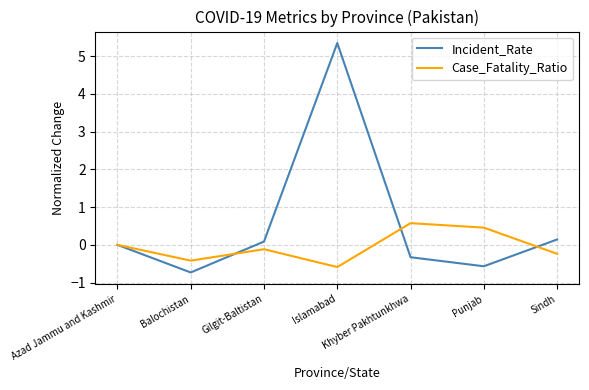

Does the chart display data point markers on the line(s)?

No